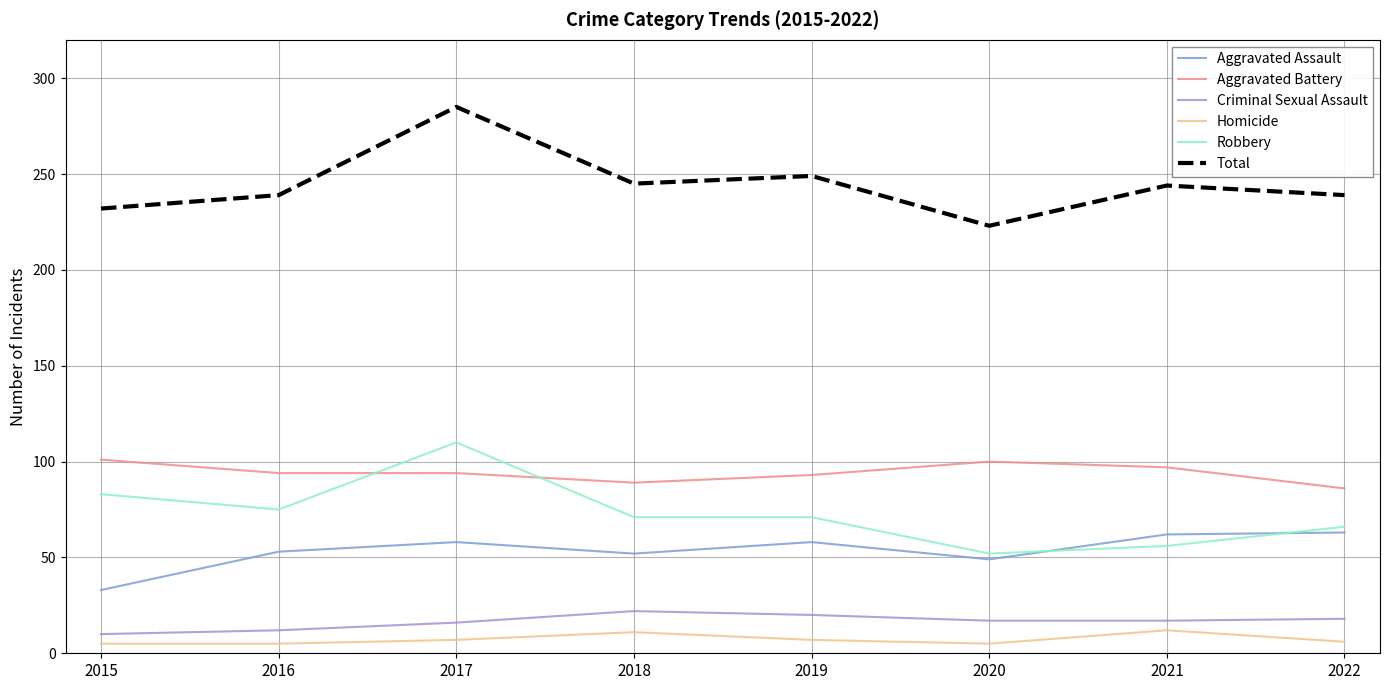

True or false: Robbery has a value of 71 at 2018.

True